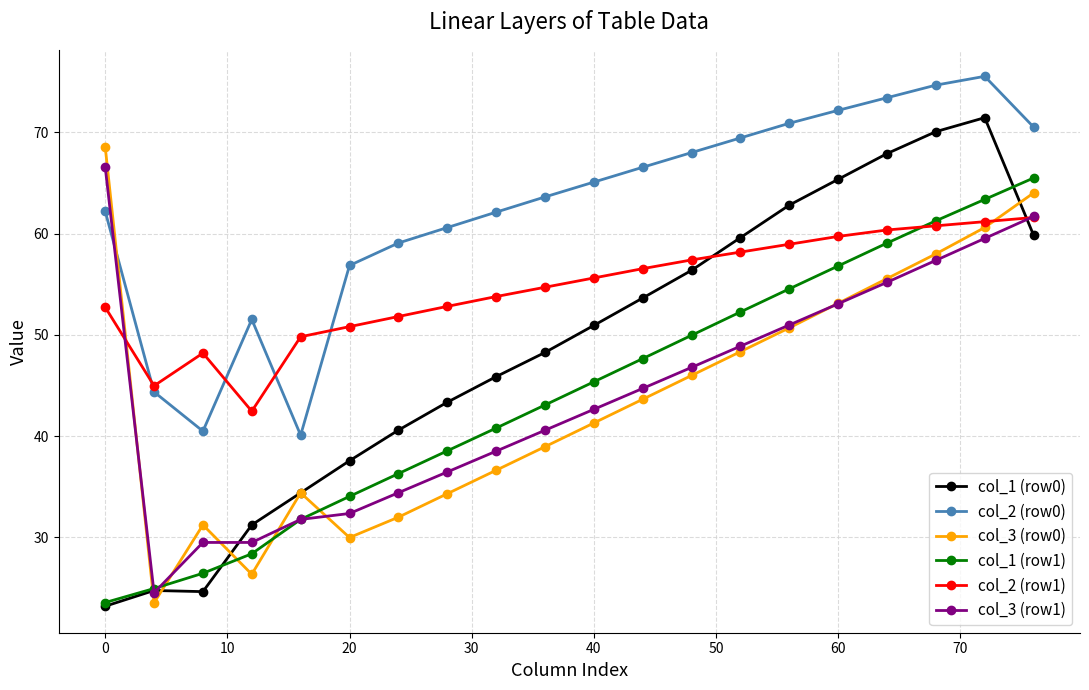

What is the value of the col_1 (row1) point at the 8th from the left?

38.5